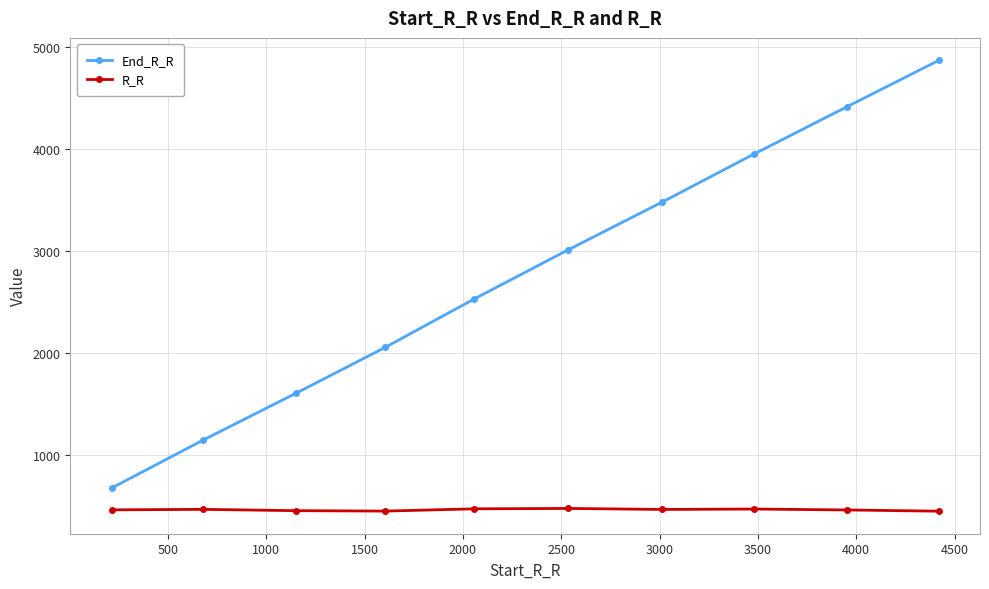

True or false: End_R_R has more than 1 points higher than both neighbors.

False